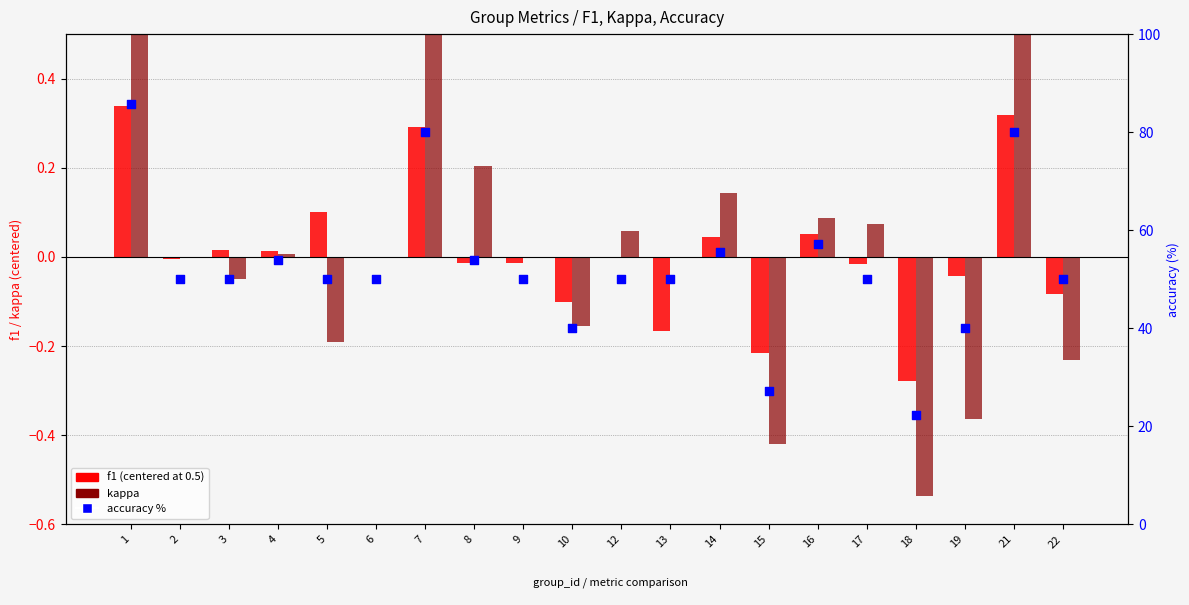

Which series has the largest total across all categories?

accuracy %